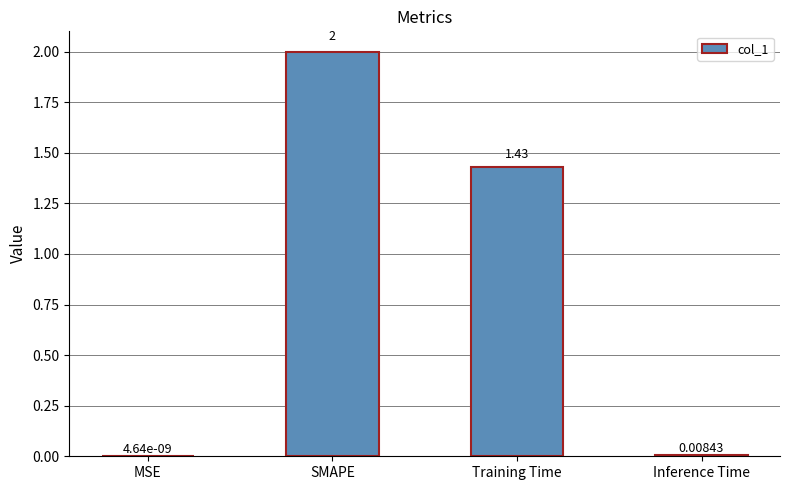

Which category has the highest value across all series?

SMAPE